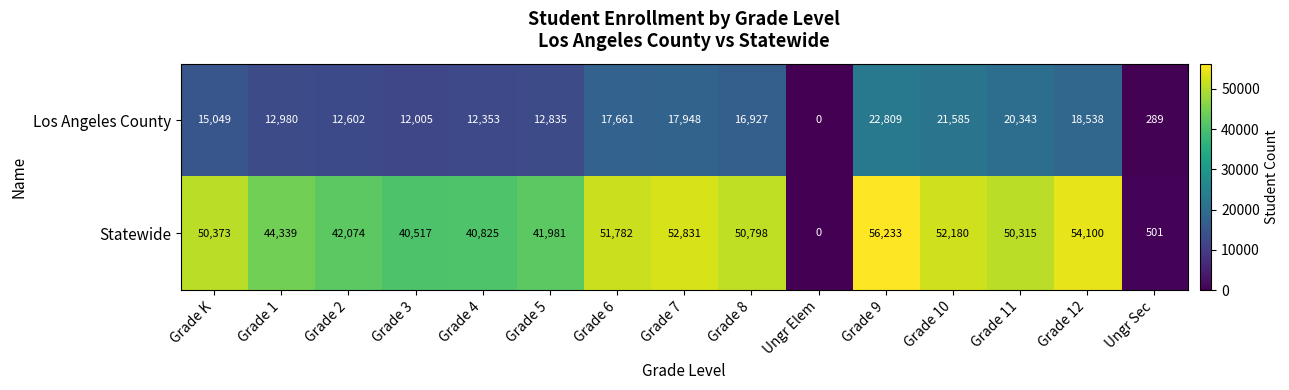

Which series has the largest range (max minus min)?

Statewide